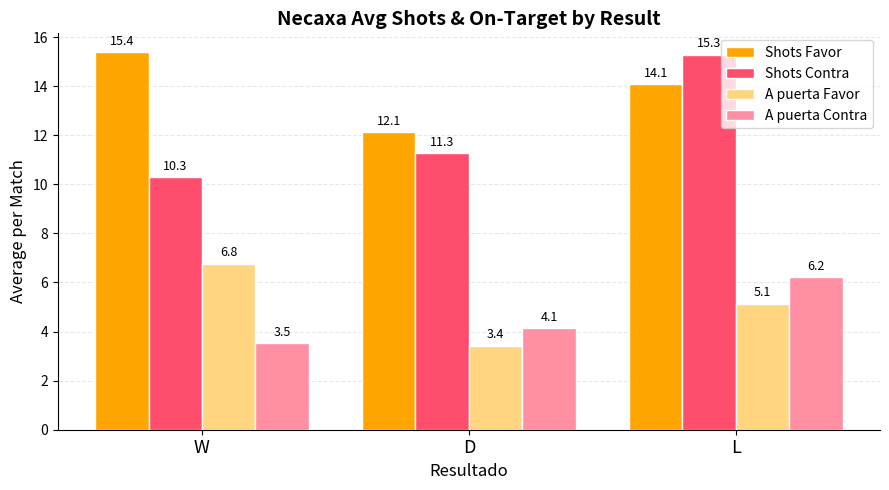

List the labels in order of Shots Contra value, smallest first.

W, D, L